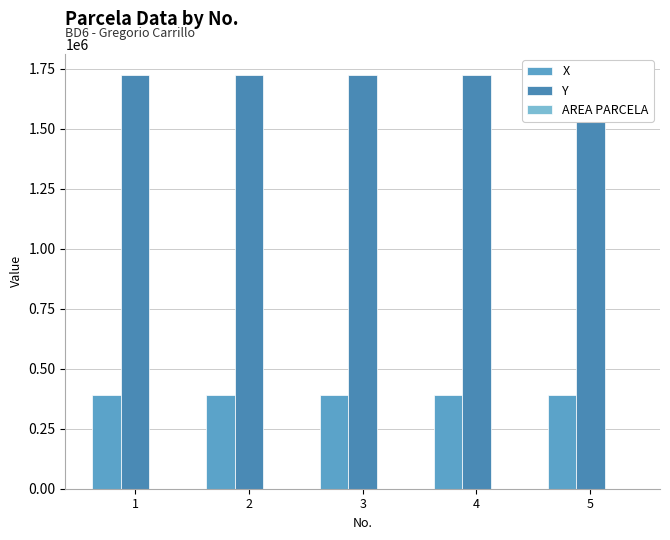

Are the bars horizontal?

No